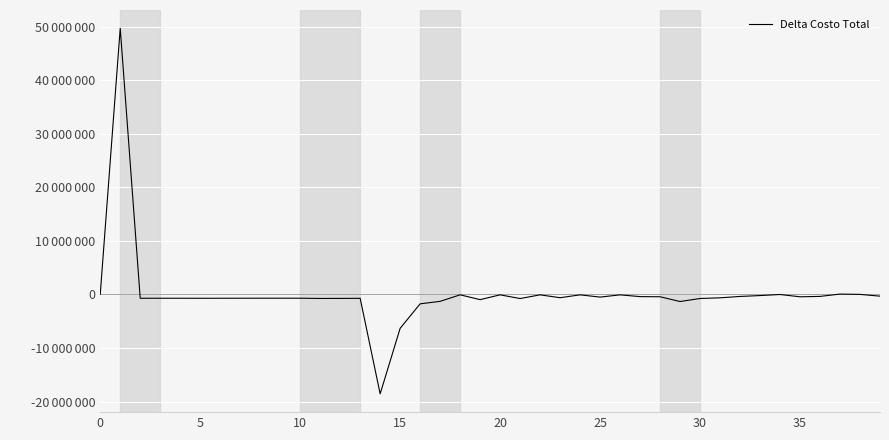

What is the difference between the second highest and second lowest values?

6394751.0